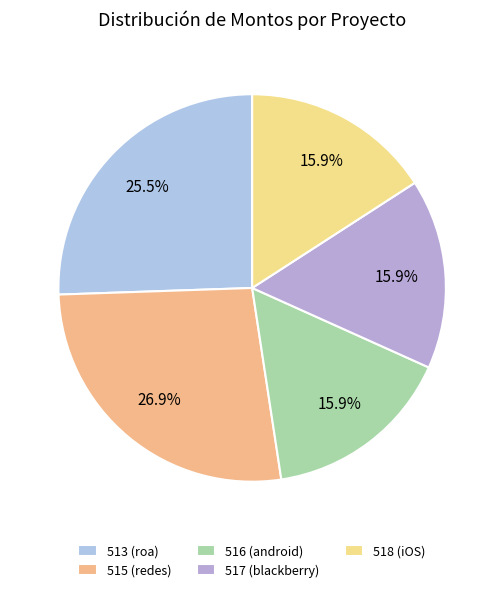

Is the sum of 516 and 517 greater than half?

No